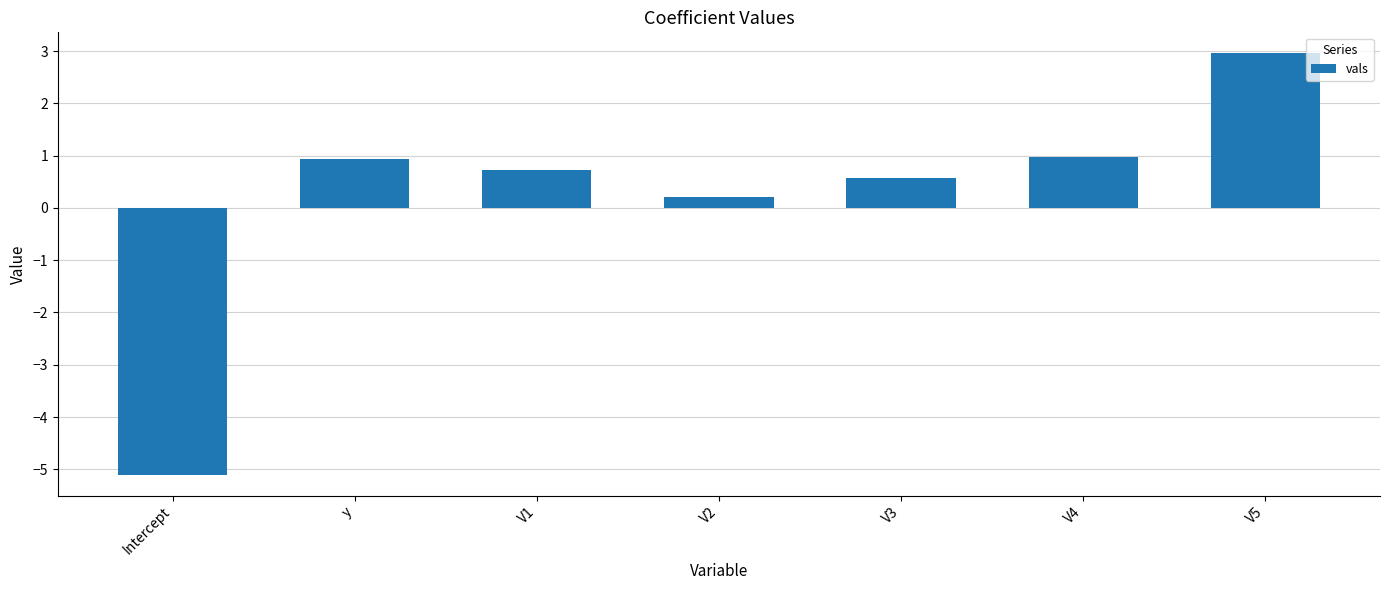

How many bars are there in total?

7